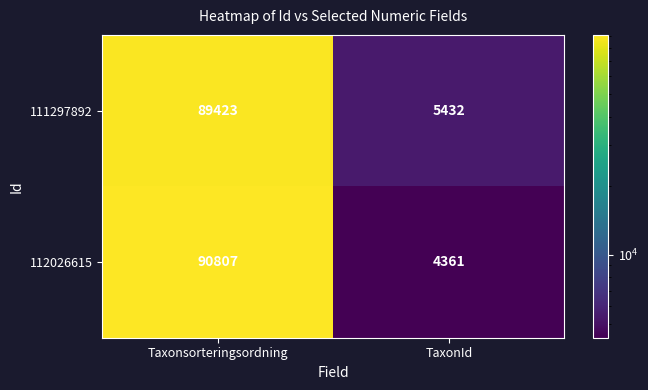

Which series has the widest spread of values?

112026615